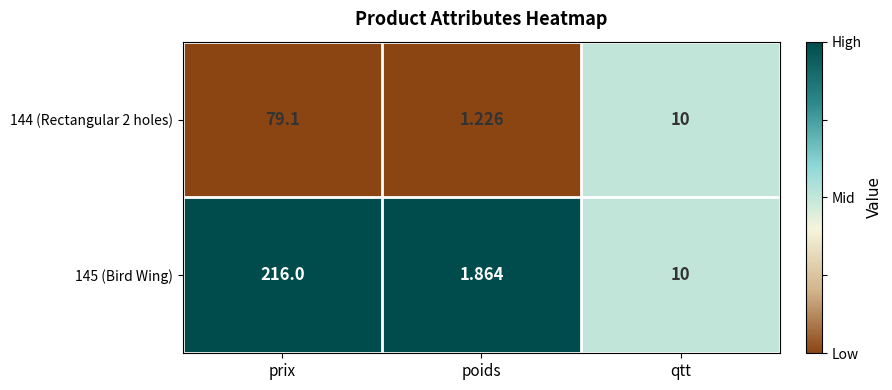

At which category is the sum across all series the highest?

prix